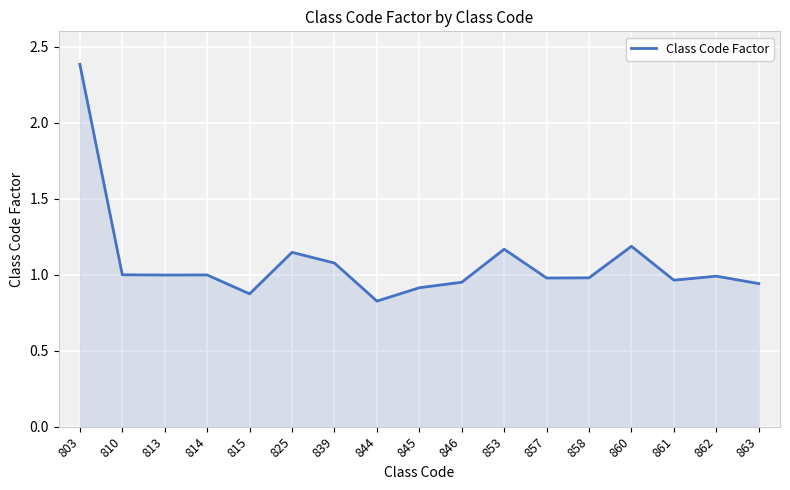

At which category does the chart reach its peak across all series?

803